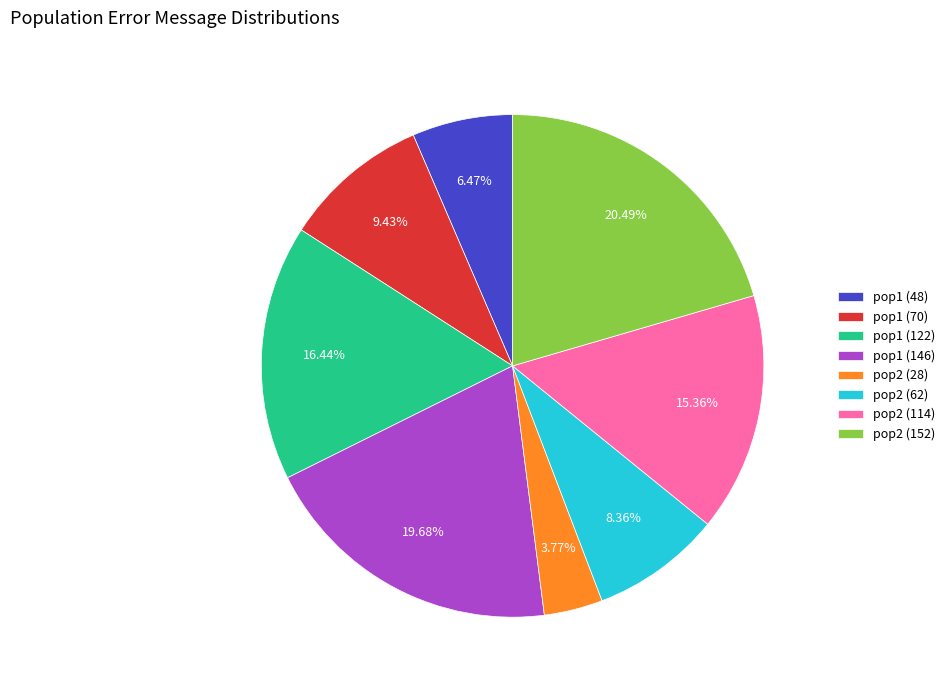

Count the number of slices in the pie.

8